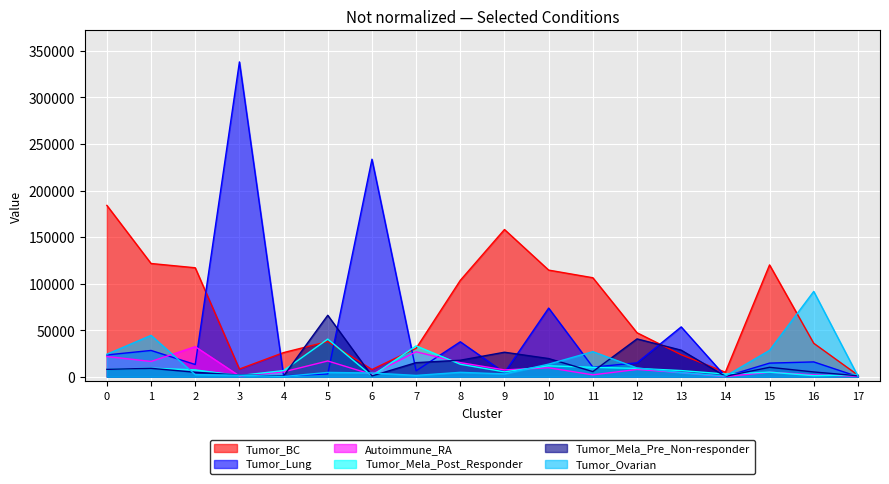

Is the value of Tumor_Mela_Pre_Non-responder at 10 greater than the value of Autoimmune_RA at 1?

Yes